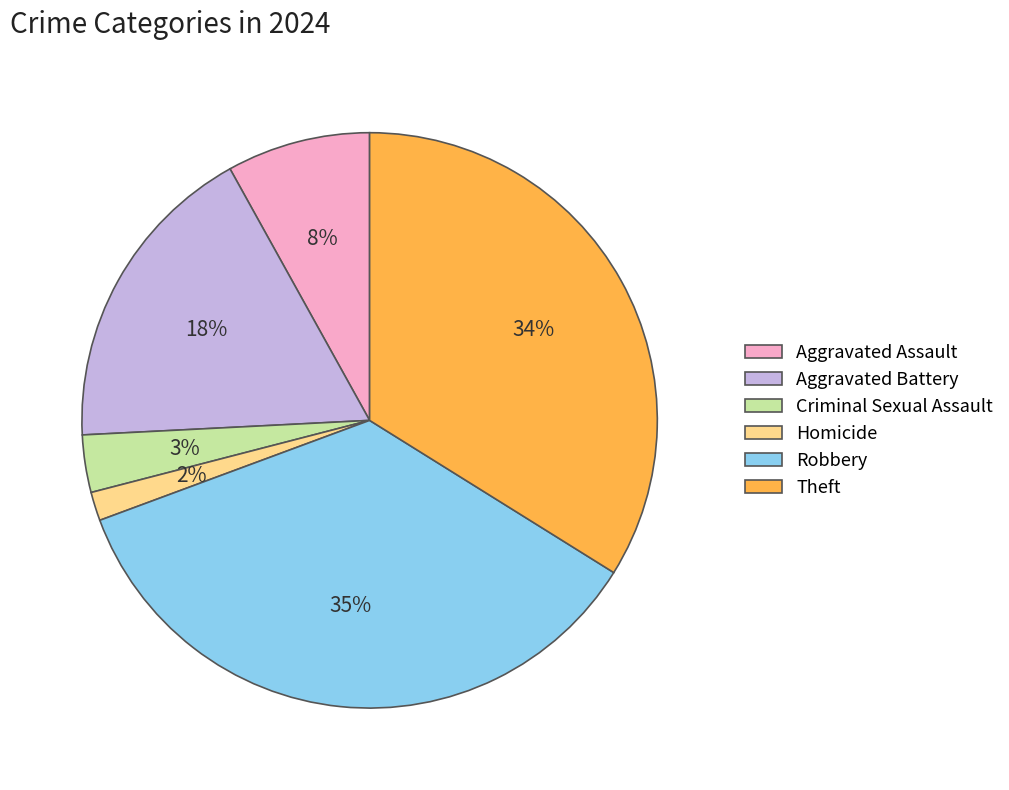

Between Robbery and Aggravated Battery, which is larger?

Robbery